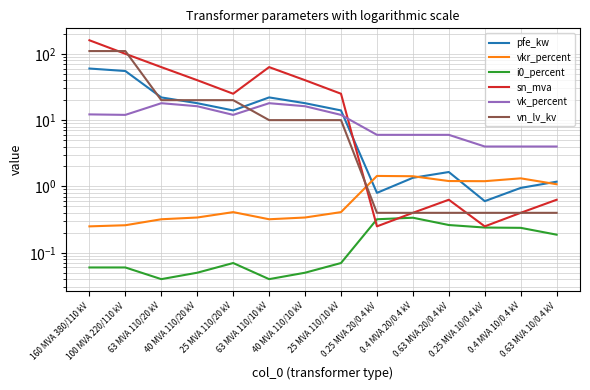

What is the total value across all series at 40 MVA 110/10 kV?

84.6